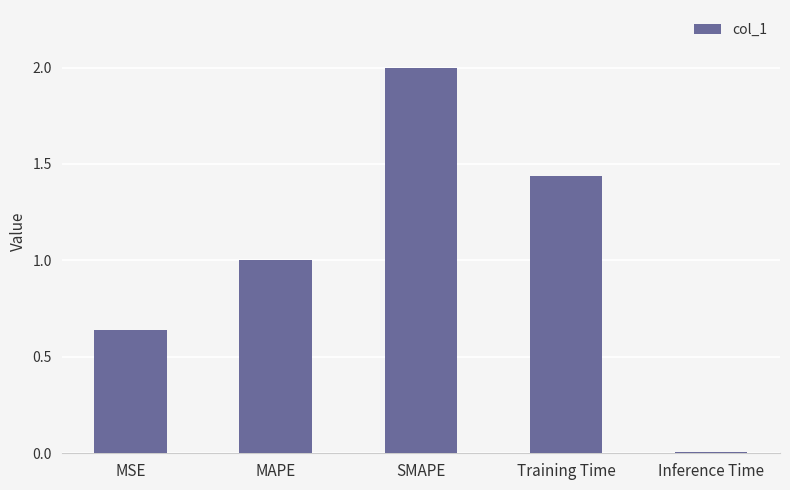

What is the change in value from MAPE to Inference Time?

-1.0